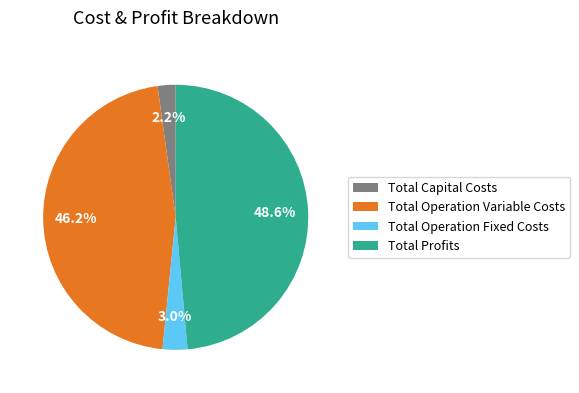

What is the smallest slice in the pie chart?

Total Capital Costs